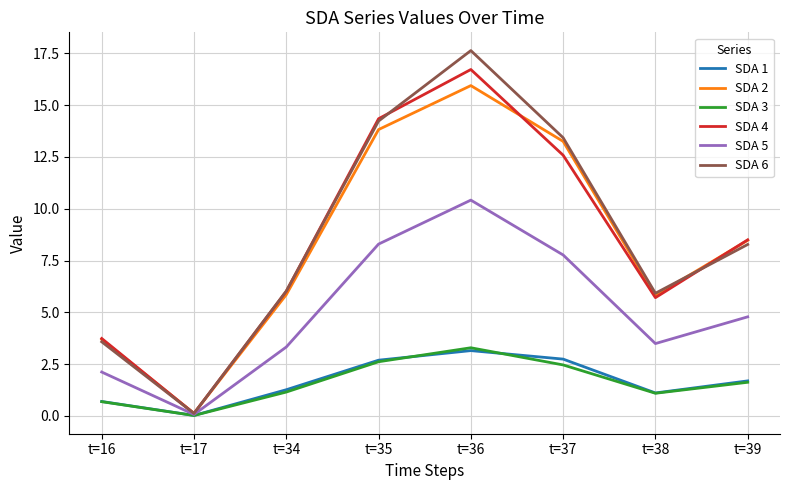

Where does the SDA 3 series first go above 1?

t=34